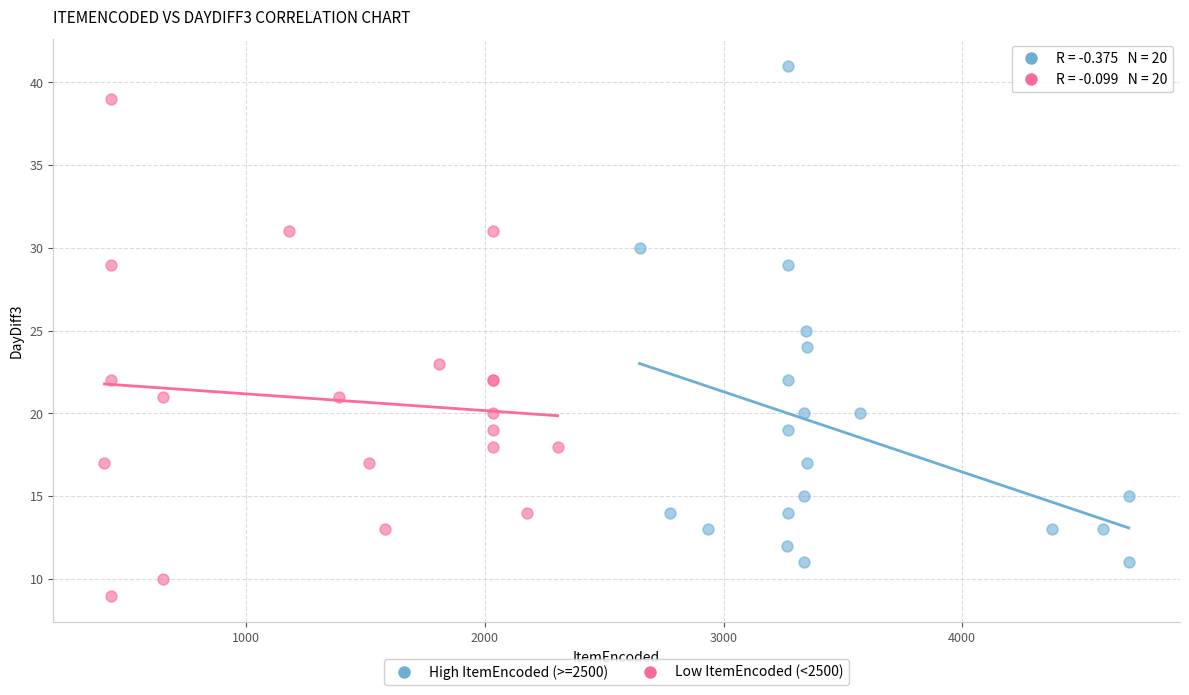

Which series contains the lowest Y value?

Low ItemEncoded (<2500)